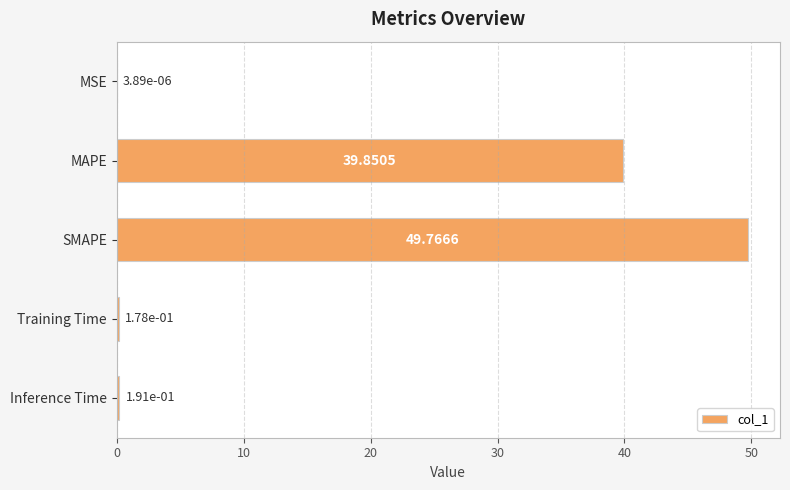

How many categories are shown in the chart?

5